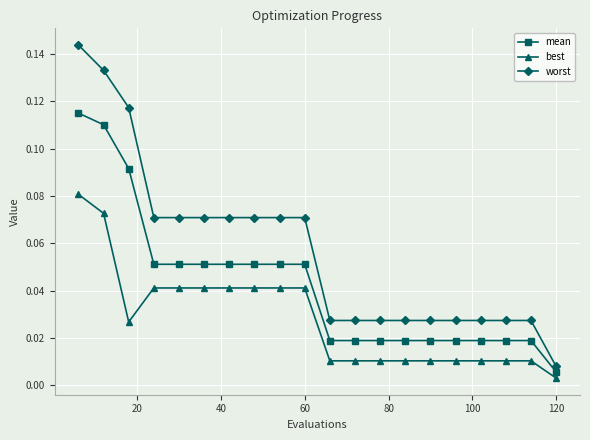

What is the sum of all mean values?

0.8